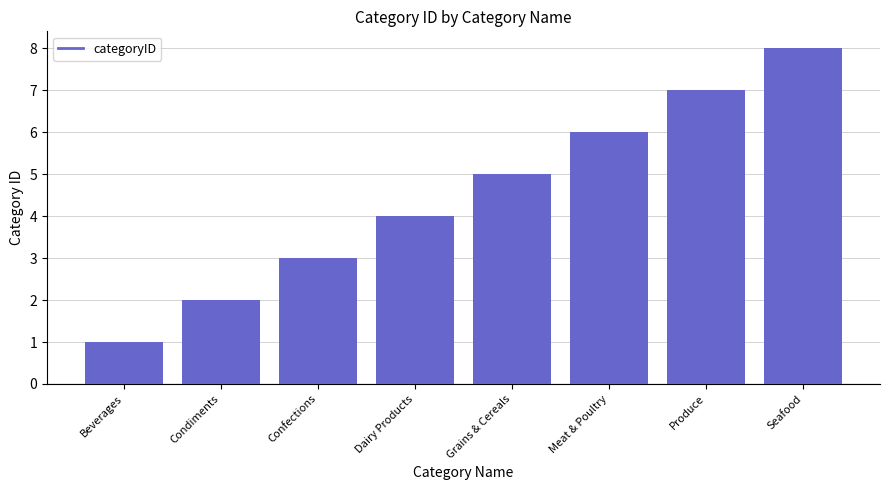

List the labels in order of value, smallest first.

Beverages, Condiments, Confections, Dairy Products, Grains & Cereals, Meat & Poultry, Produce, Seafood